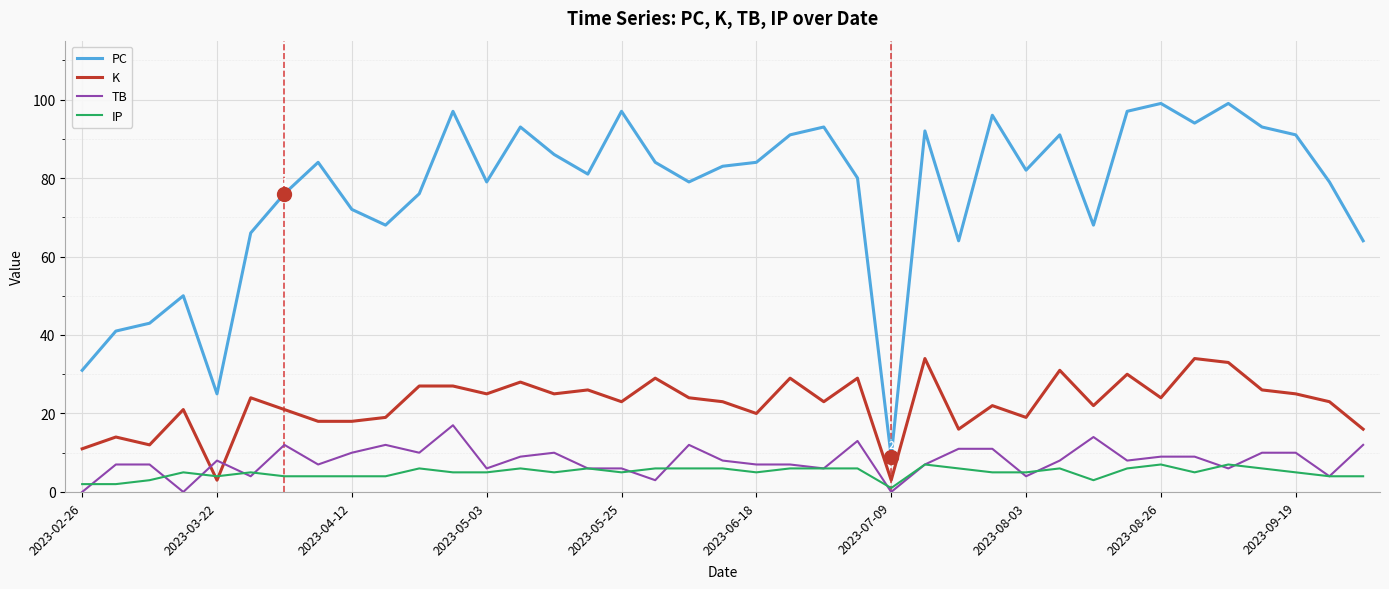

Which series has the largest total across all categories?

PC